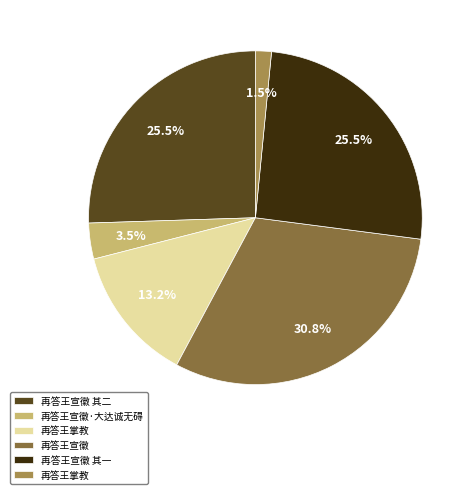

Is there any slice that represents more than half of the pie?

No